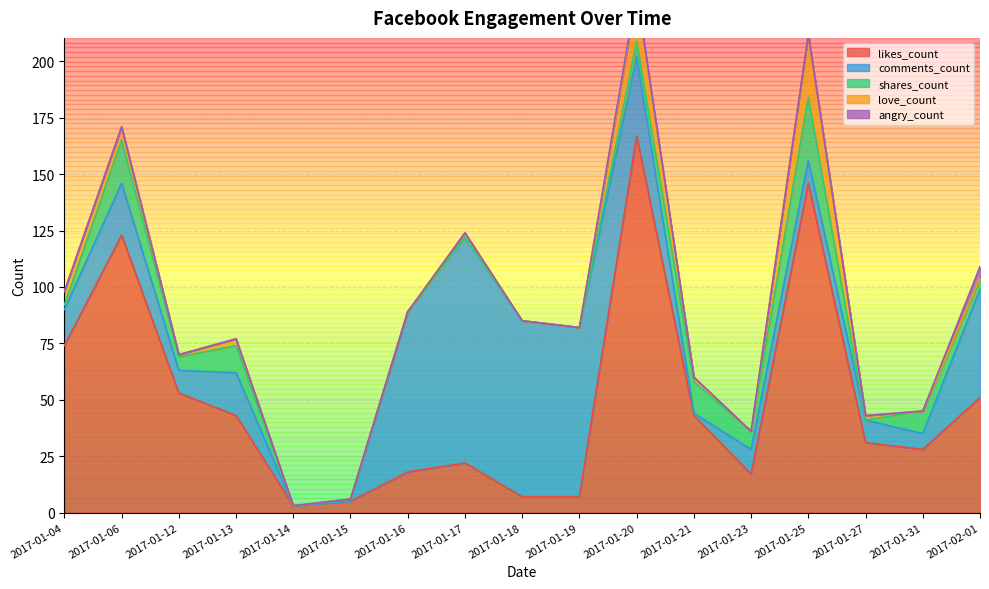

What is the difference between the highest and lowest values at 2017-01-27?

31